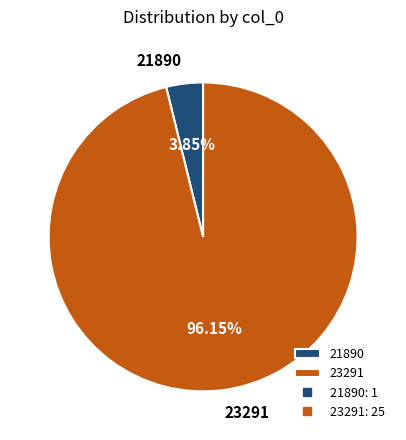

Count the number of slices in the pie.

2